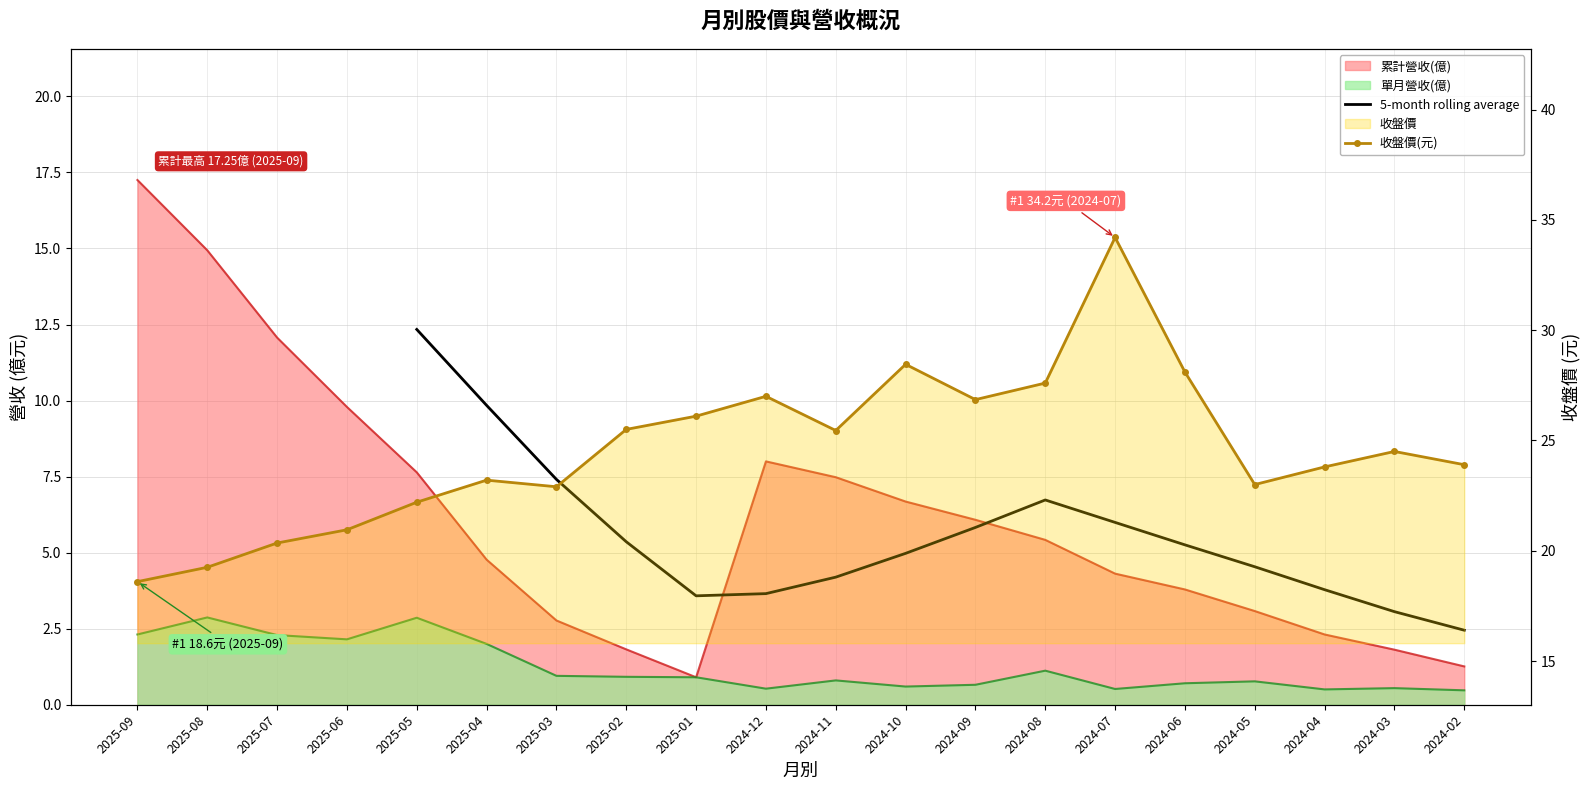

What position from the left is 2024-03?

19